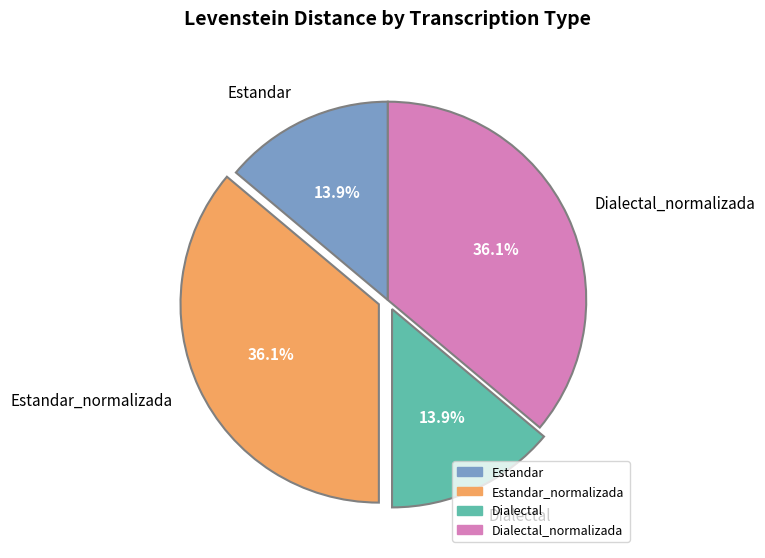

How much of the chart is everything except Dialectal?

86.1%